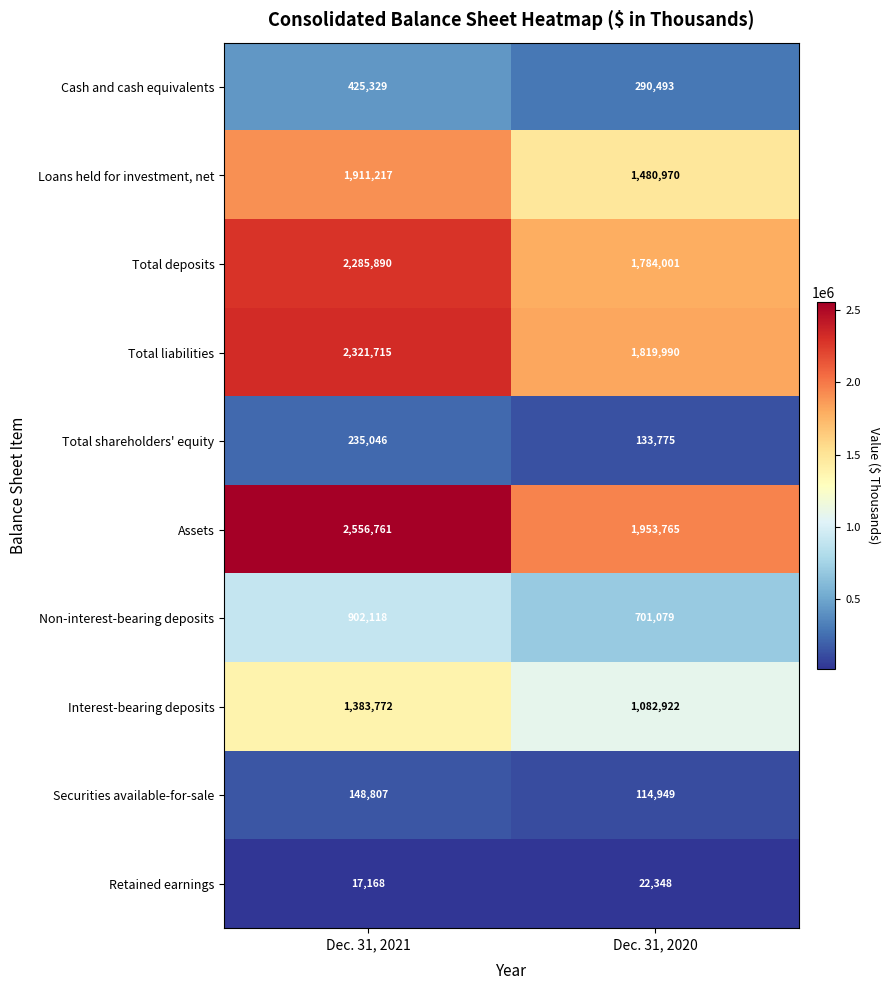

Count the number of categories in the chart.

2